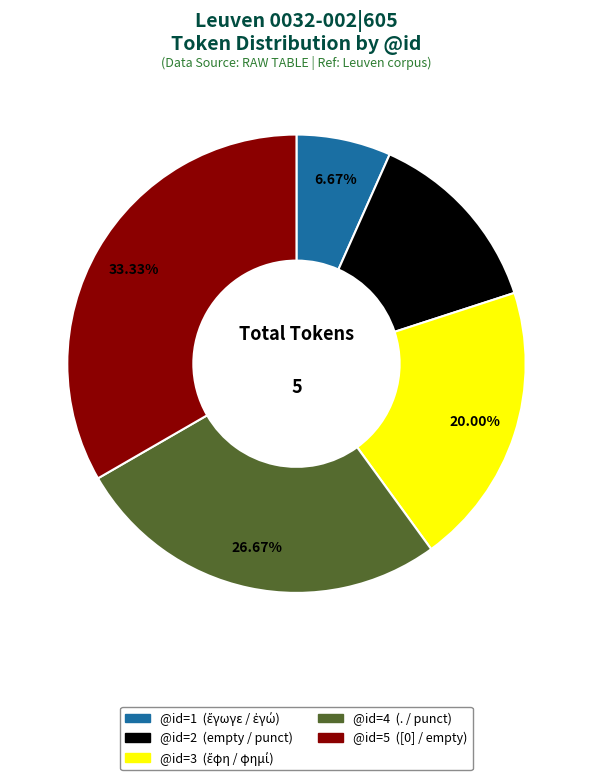

Does any single category account for the majority?

No